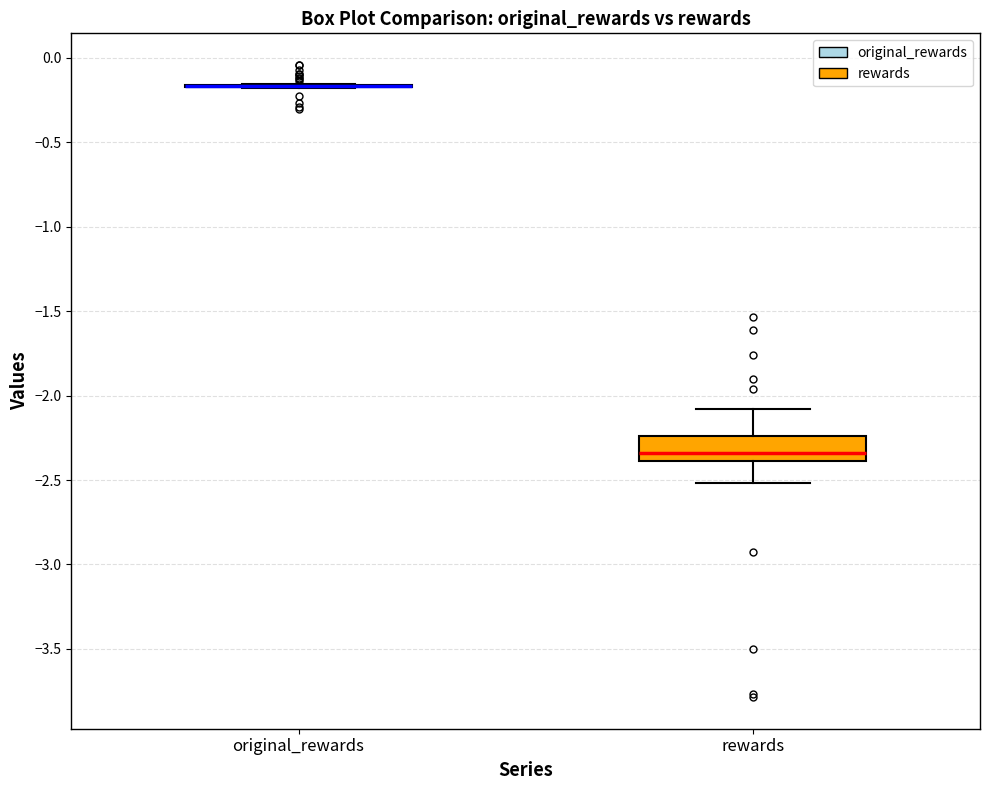

Which box is the tallest, from its lower edge to its upper edge?

rewards